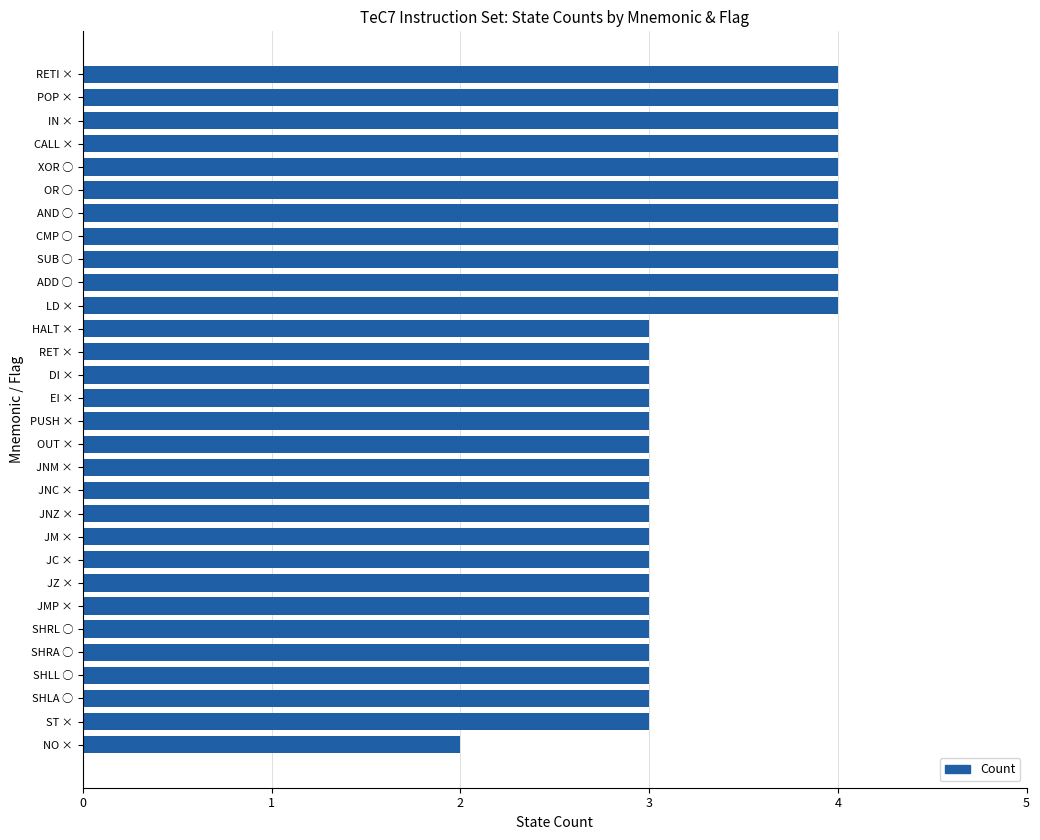

How many bars are there in total?

30